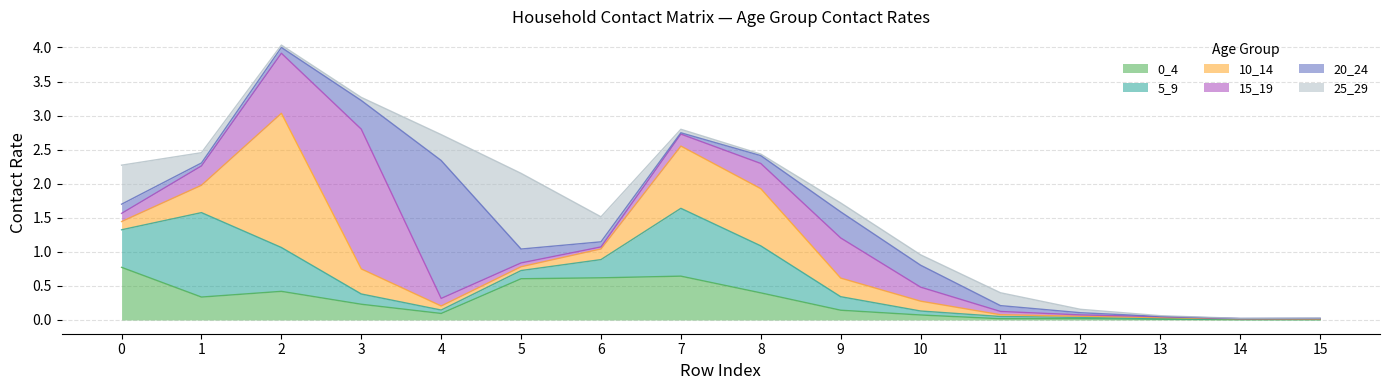

Between 11 and 15, which series saw the biggest shift?

25_29